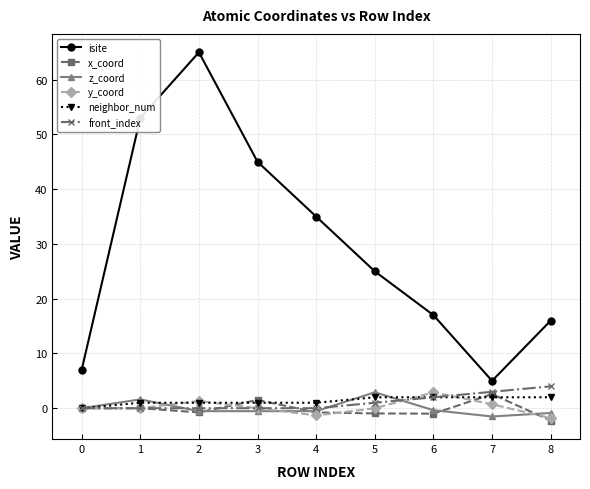

Count the number of categories in the chart.

9